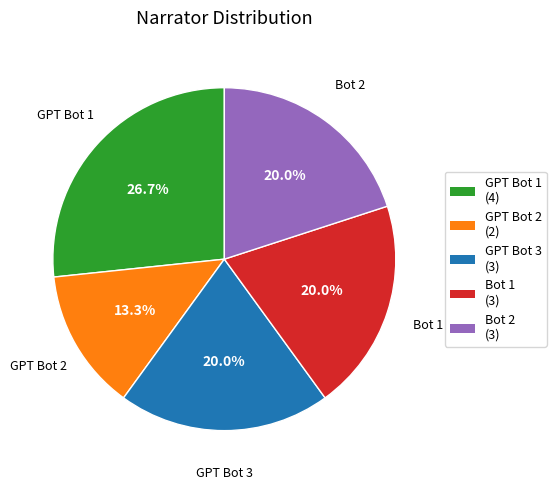

To the nearest percent, what is the average slice percentage?

20%